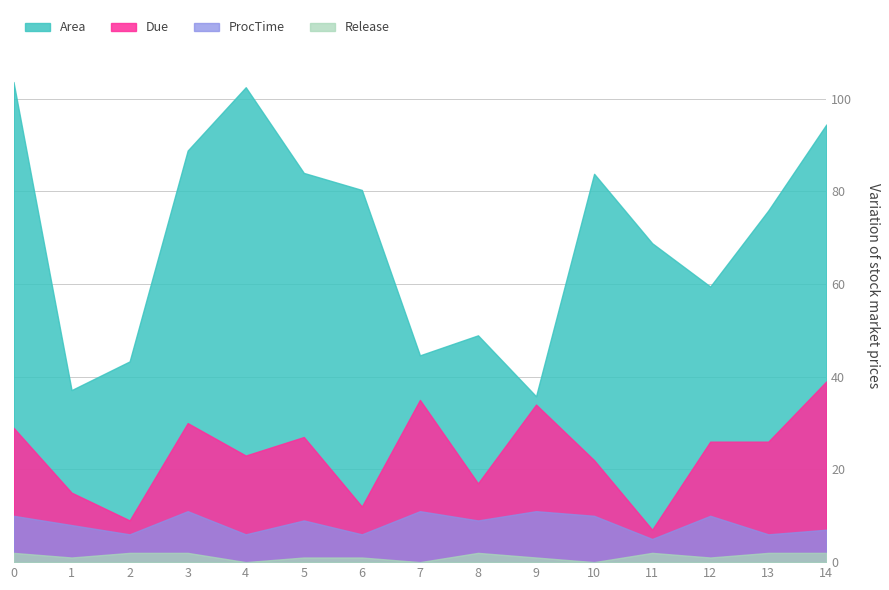

Rank the categories by ProcTime value from lowest to highest.

11, 2, 4, 6, 13, 14, 1, 5, 8, 0, 10, 12, 3, 7, 9